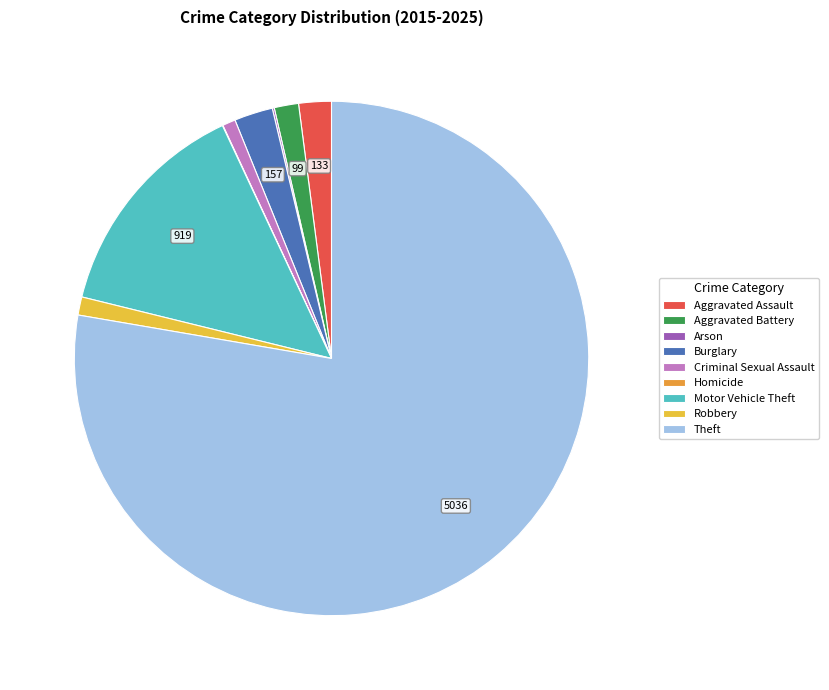

What is the change in value from Burglary to Theft?

+4879